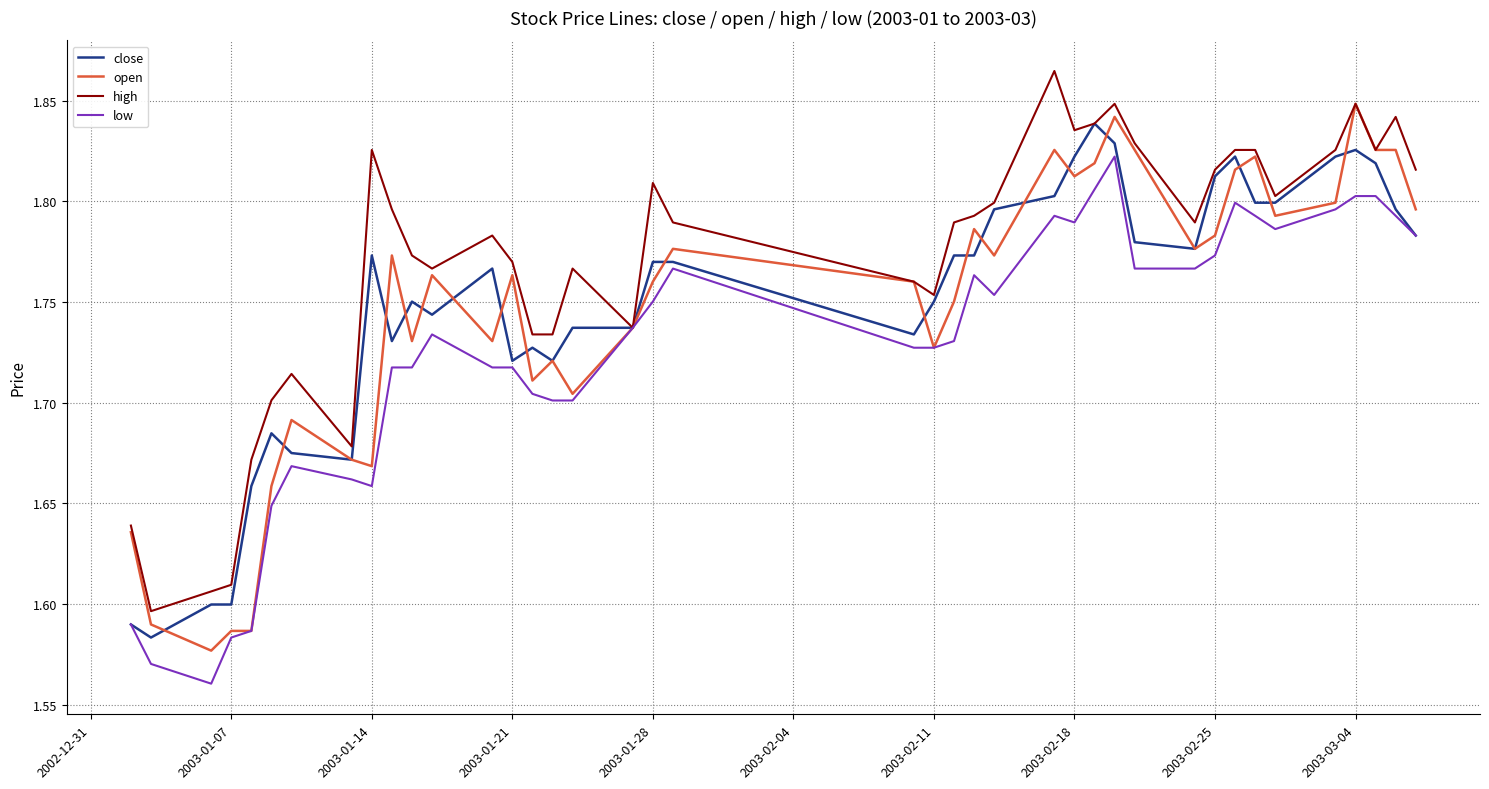

Which series has the largest total across all categories?

high